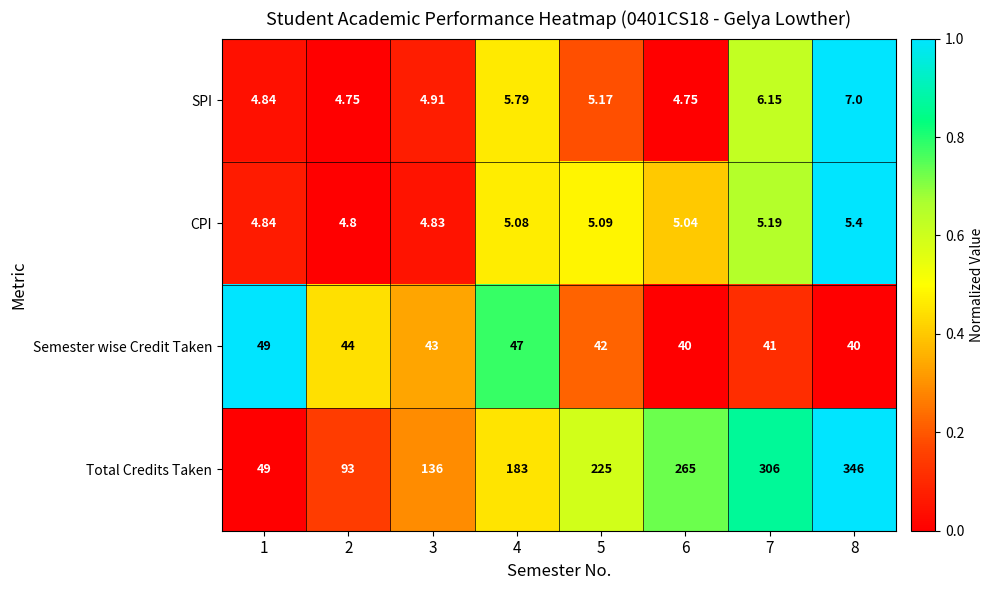

Which series has the largest total across all categories?

Total Credits Taken